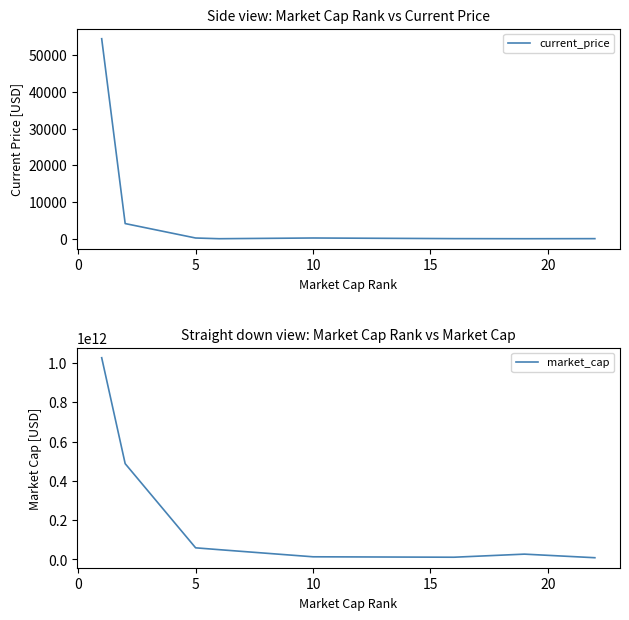

How many data points in market_cap are above 49983124489?

3